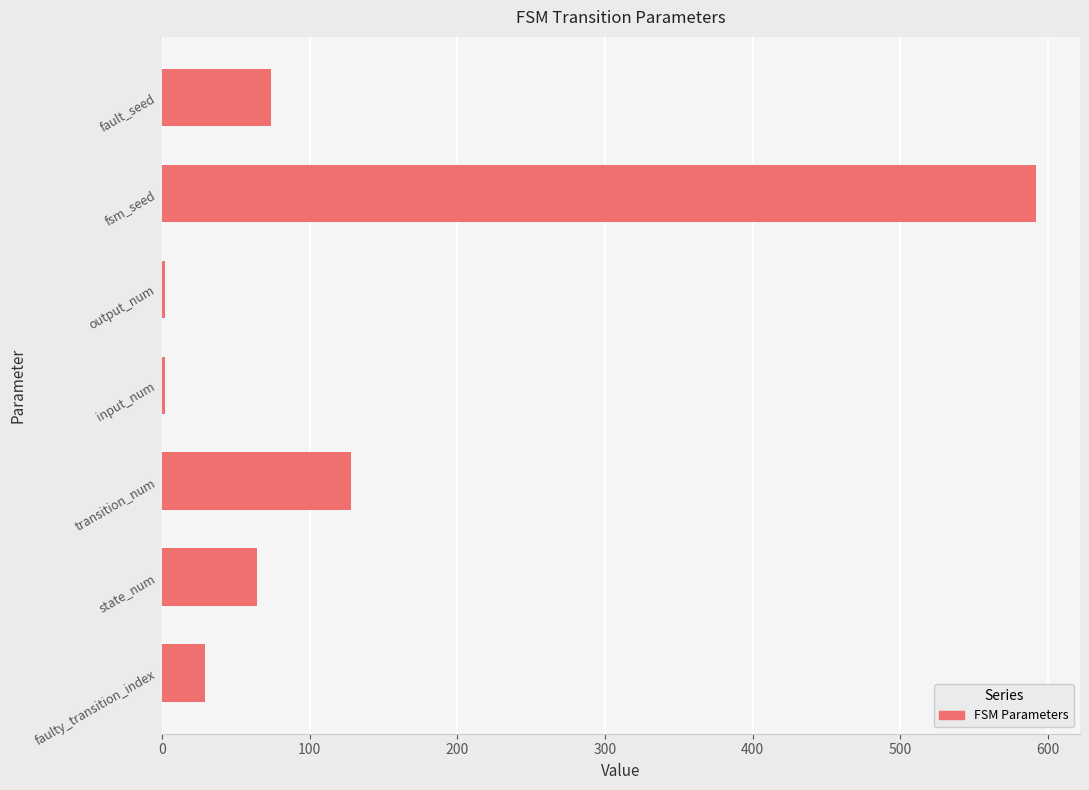

The value at state_num is 64. True or false?

True